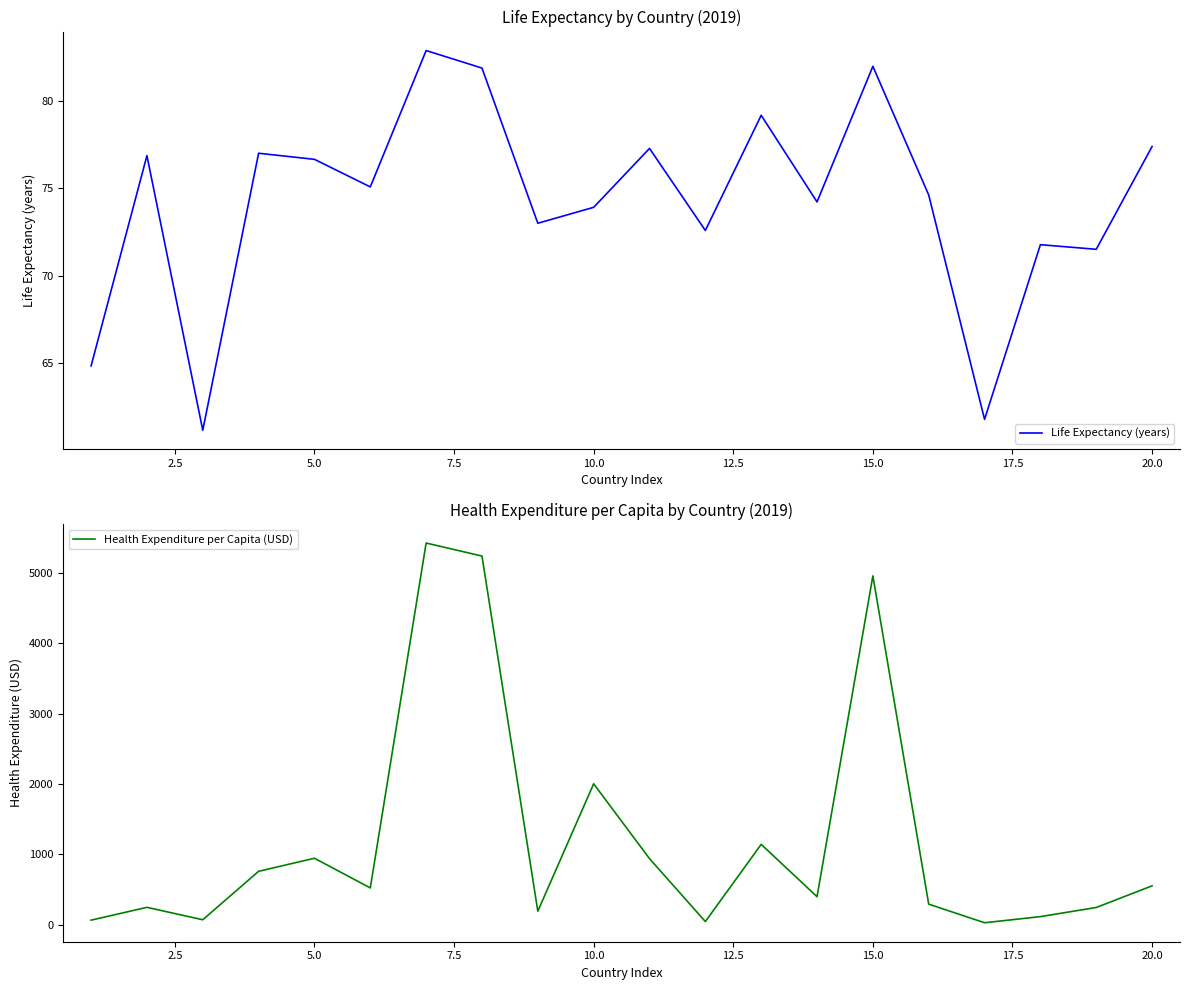

Which series has the largest range (max minus min)?

Health Expenditure per Capita (USD)